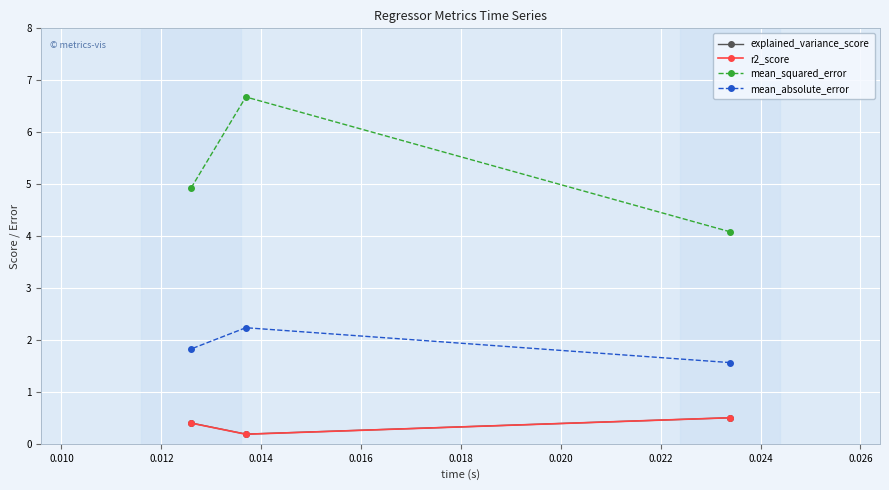

Which series has the largest total across all categories?

mean_squared_error